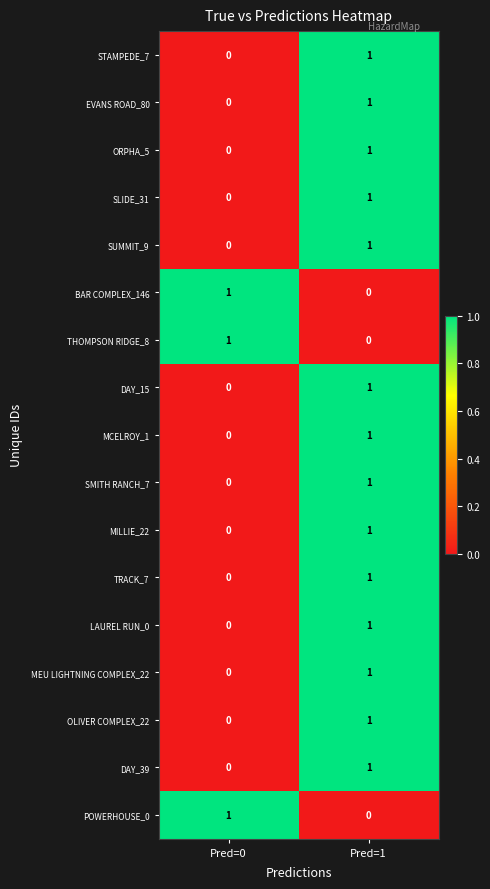

How many categories are shown in the chart?

2